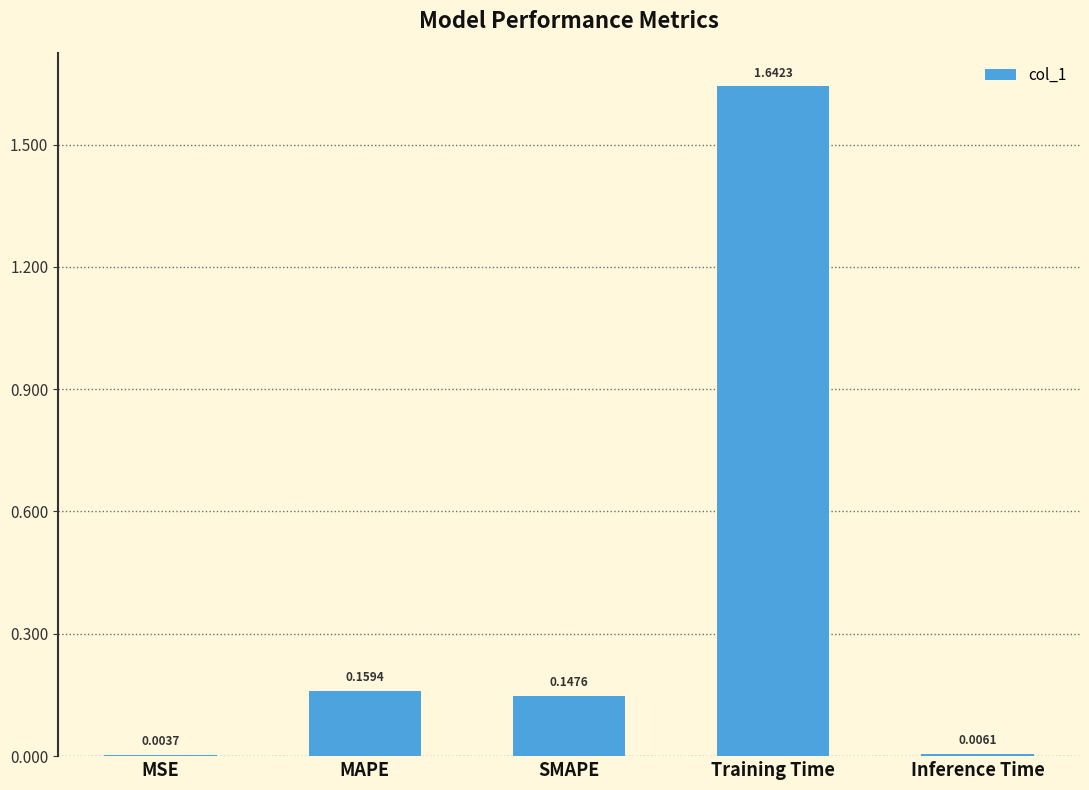

At which category does the chart reach its peak across all series?

Training Time